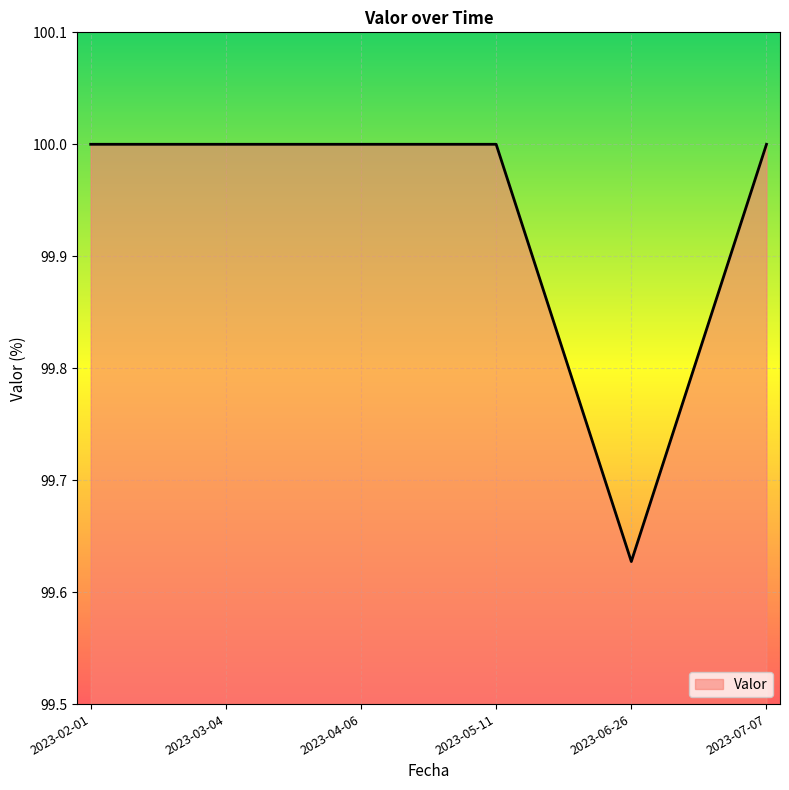

What position from the left is 2023-04-06?

3